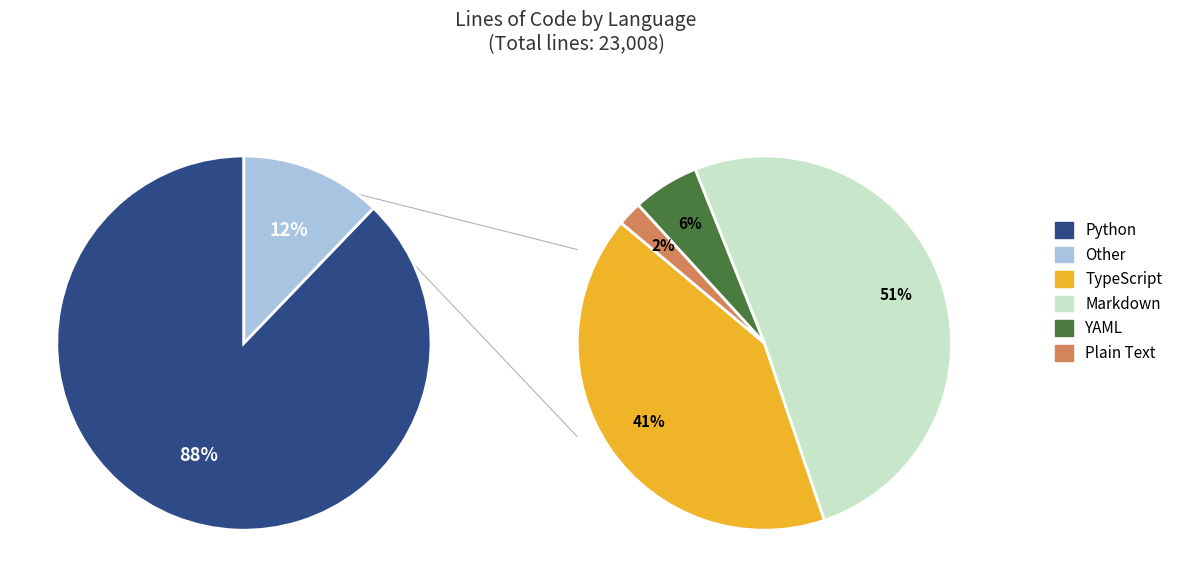

Rank the categories by value from highest to lowest.

Python, Markdown, TypeScript, YAML, Plain Text